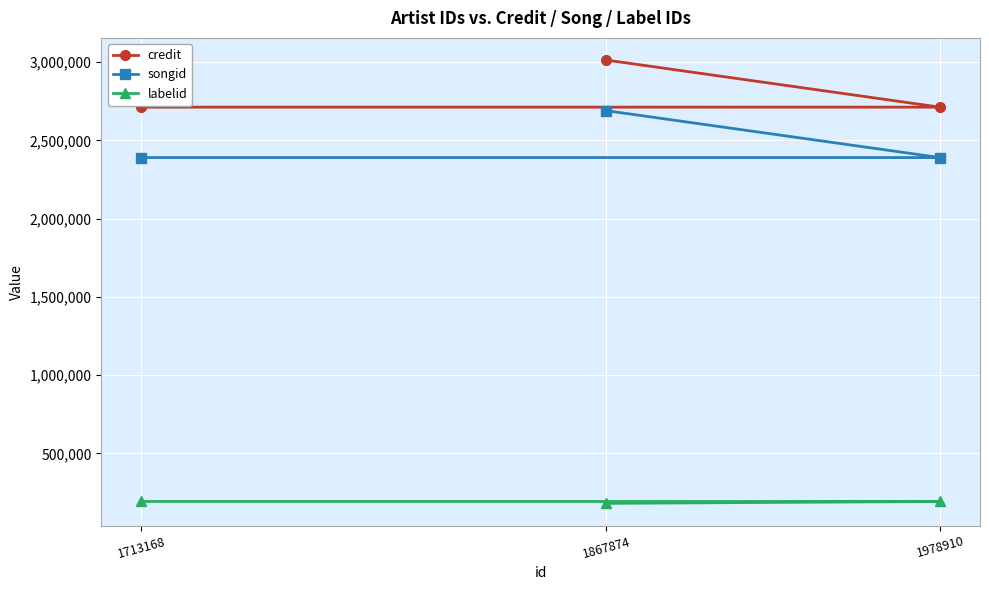

What is the total value across all series at 1867874?

5883189